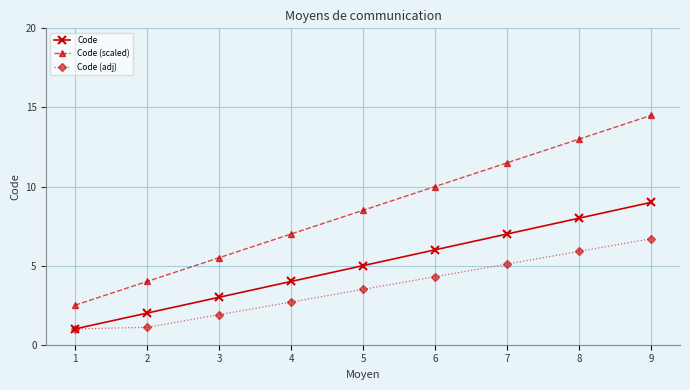

True or false: Code (scaled) and Code (adj) intersect in this chart.

False